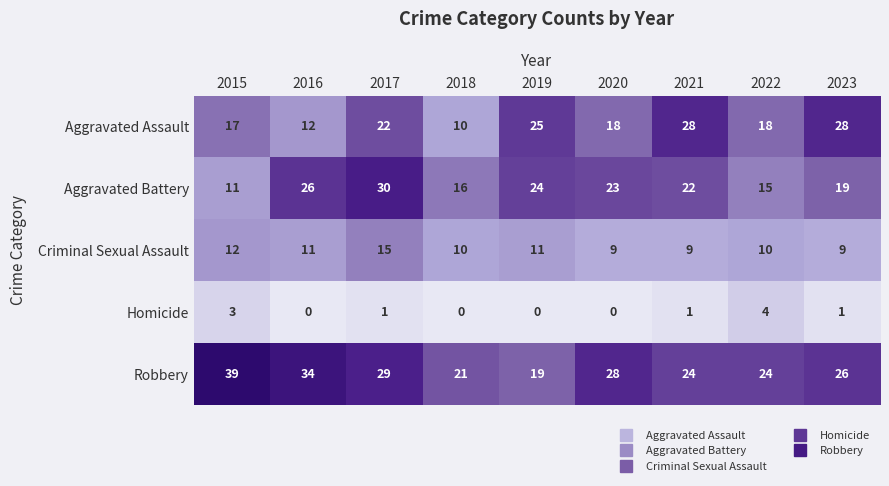

Which series has the widest spread of values?

Robbery